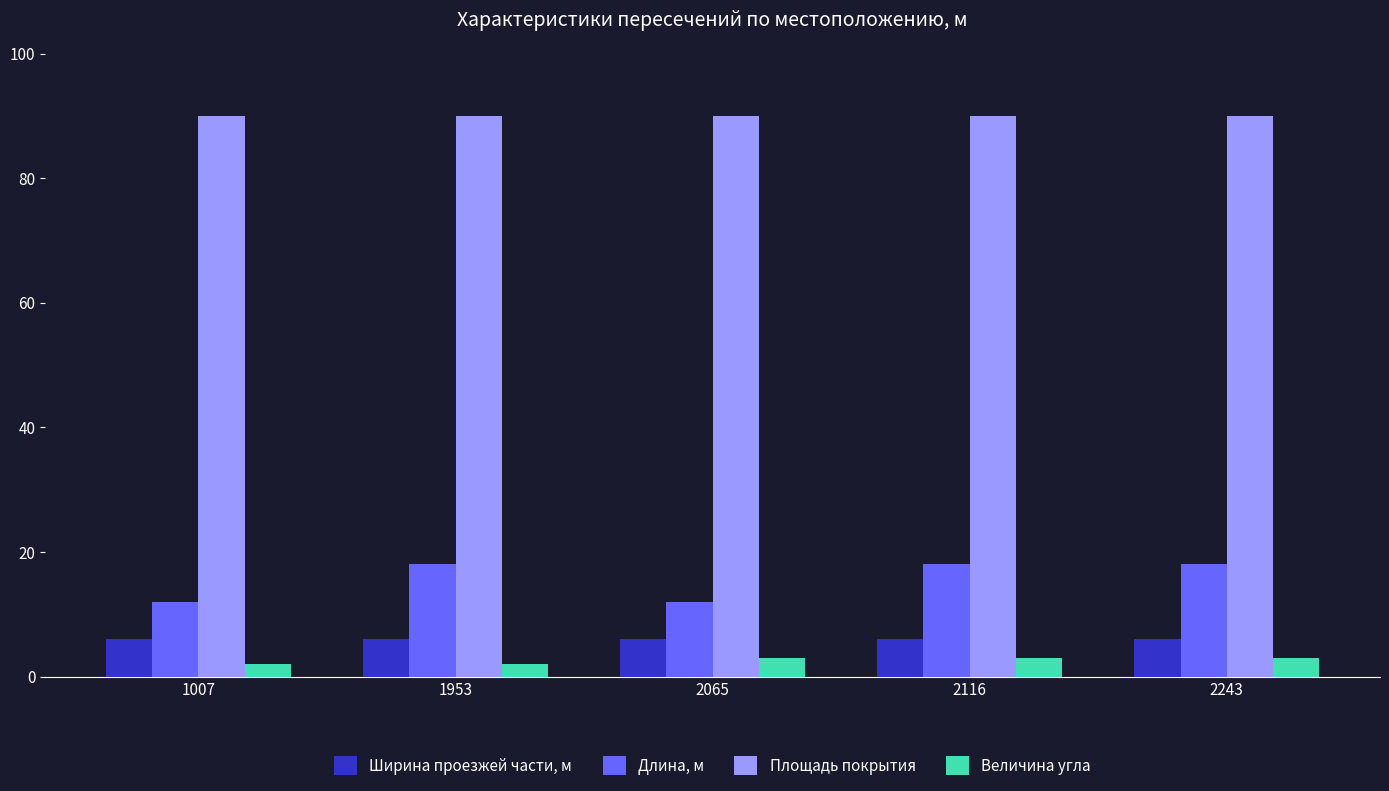

What is the minimum value for Длина, м?

12